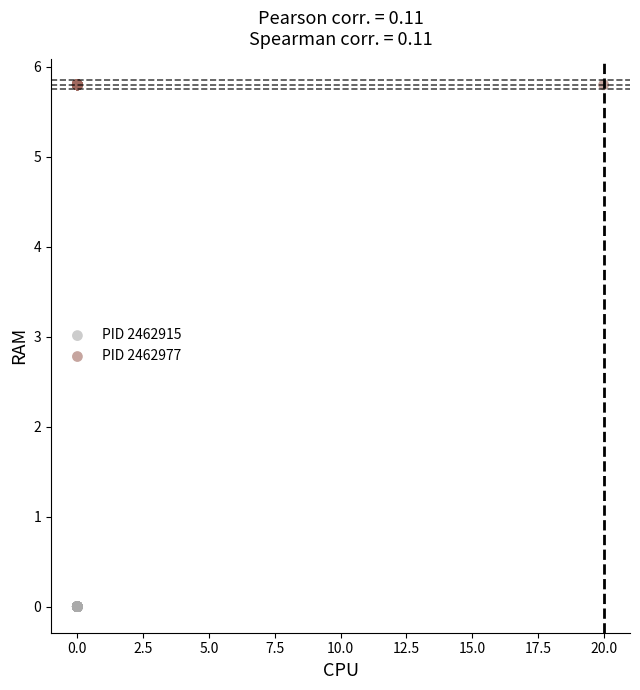

Which series reaches the maximum Y coordinate?

PID 2462977